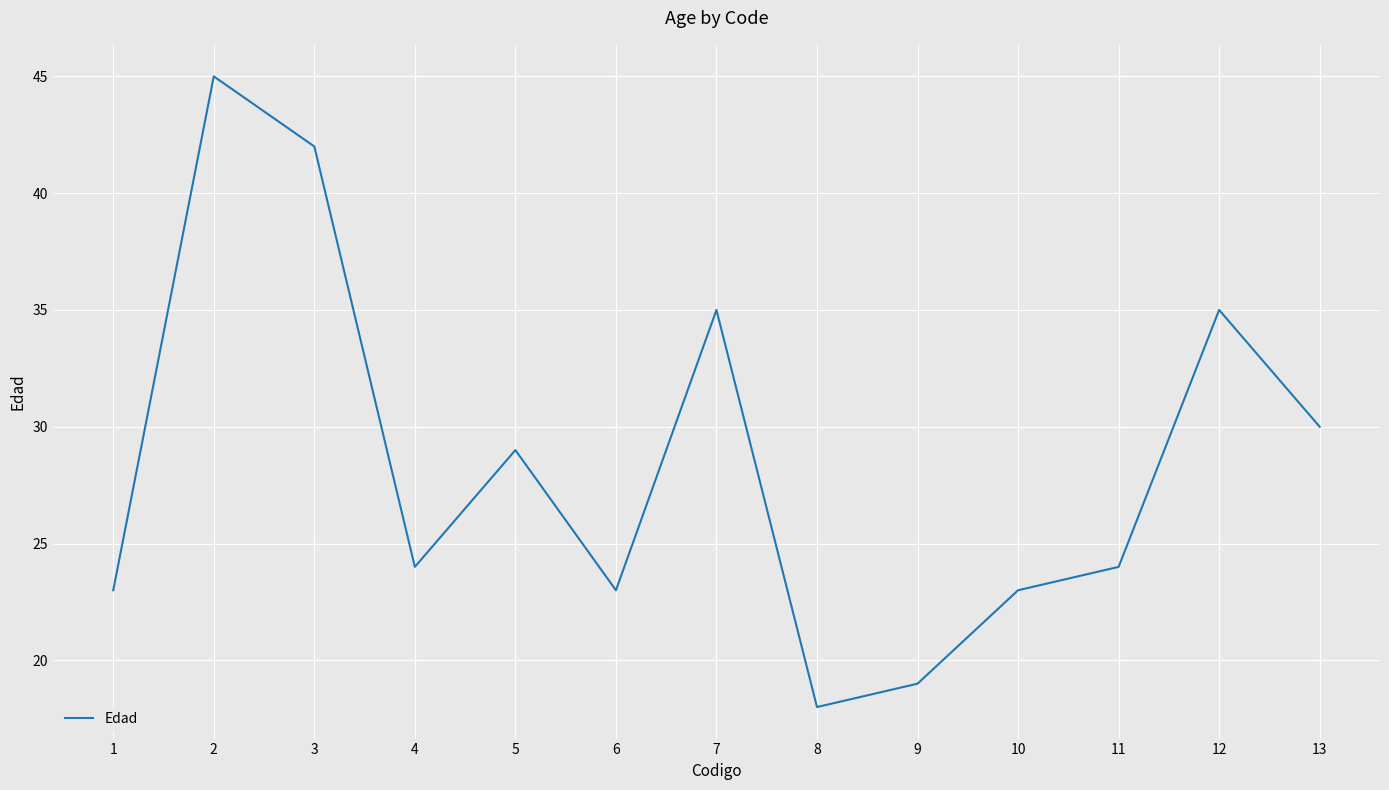

Is it true that the value at 13 is 18?

False